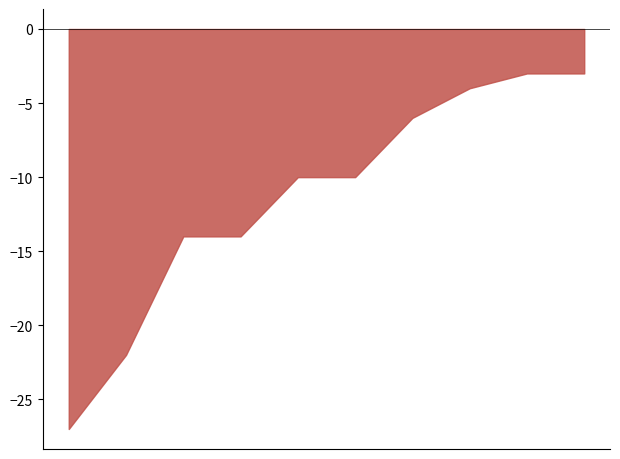

What is the maximum value shown in the chart?

-3